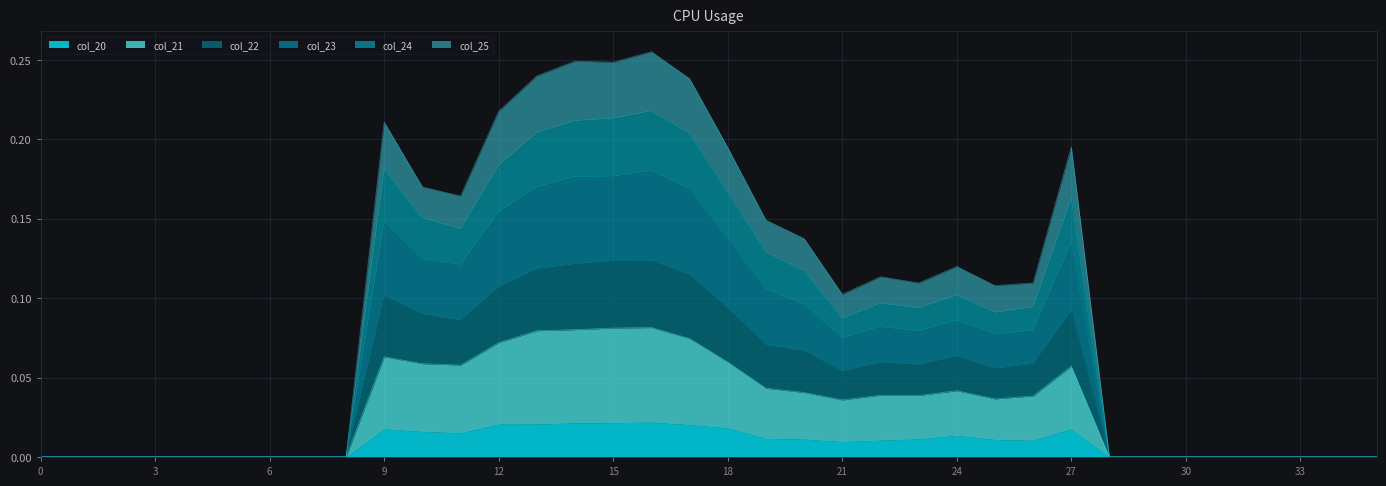

Is it true that col_23 equals 0.4 at 13?

False